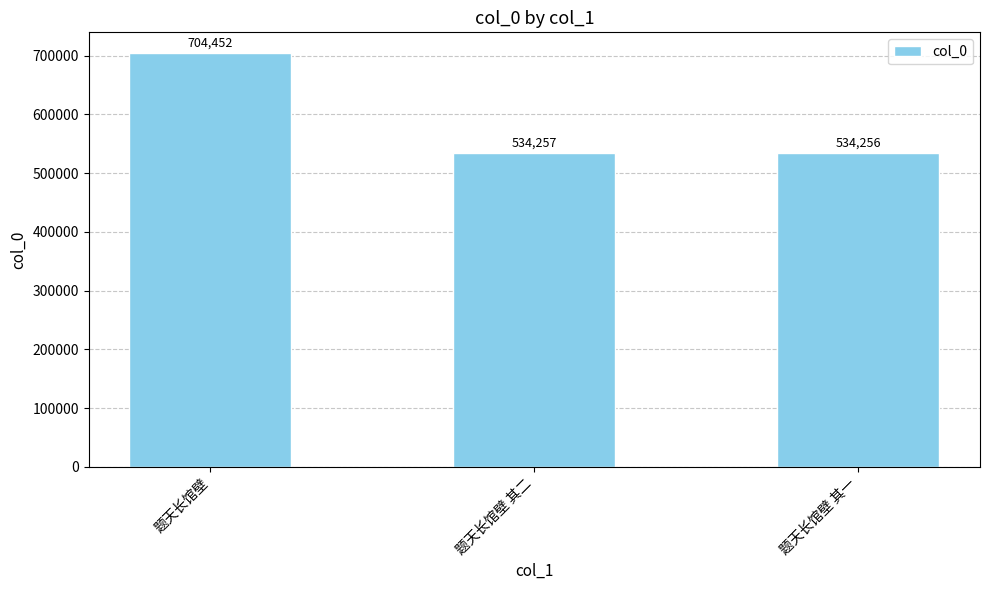

What is the difference between the values at 题天长馆壁 and 题天长馆壁 其一?

170196